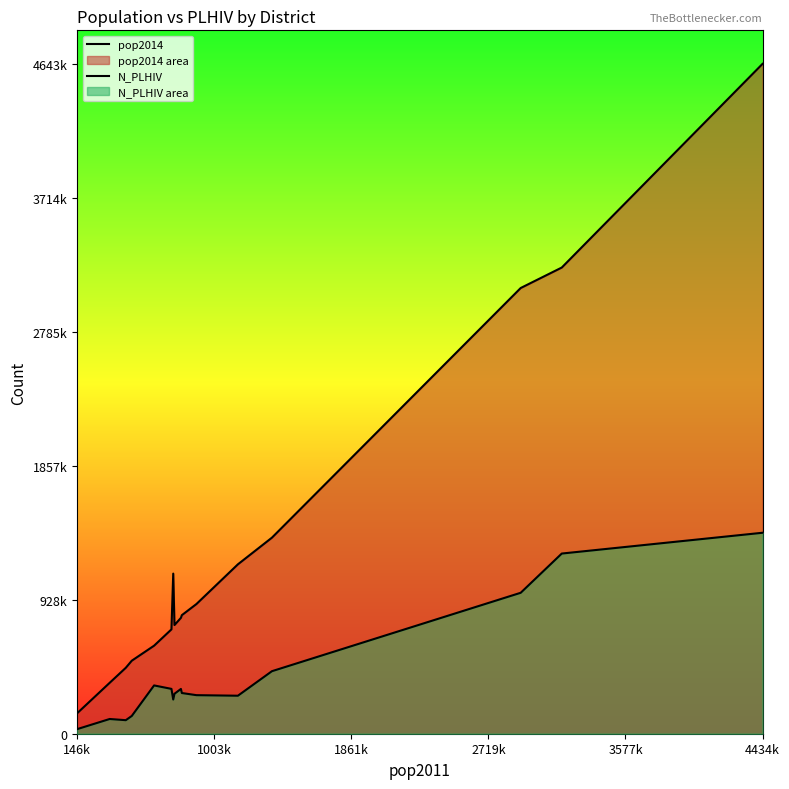

Reading left to right, what are all the values shown in this chart?

pop2014: 141891.7	352957.7	456997.2	506108.8	610189.2	723307.0	1109822.3	753213.2	803142.3	821755.8	898949.3	1174204.6	1358916.8	3089315.0	3231178.3	4643130.3
N_PLHIV: 31829.7	102071.6	93869.7	123107.6	334779.4	310826.5	236962.1	276856.7	310403.8	282062.1	267255.1	263402.7	433384.3	976891.3	1248806.7	1392939.1